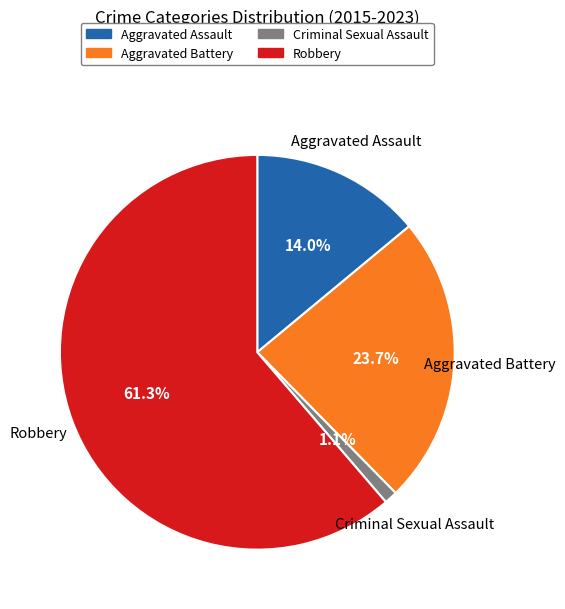

To the nearest percent, what is the difference between the largest and smallest slice percentages?

60%